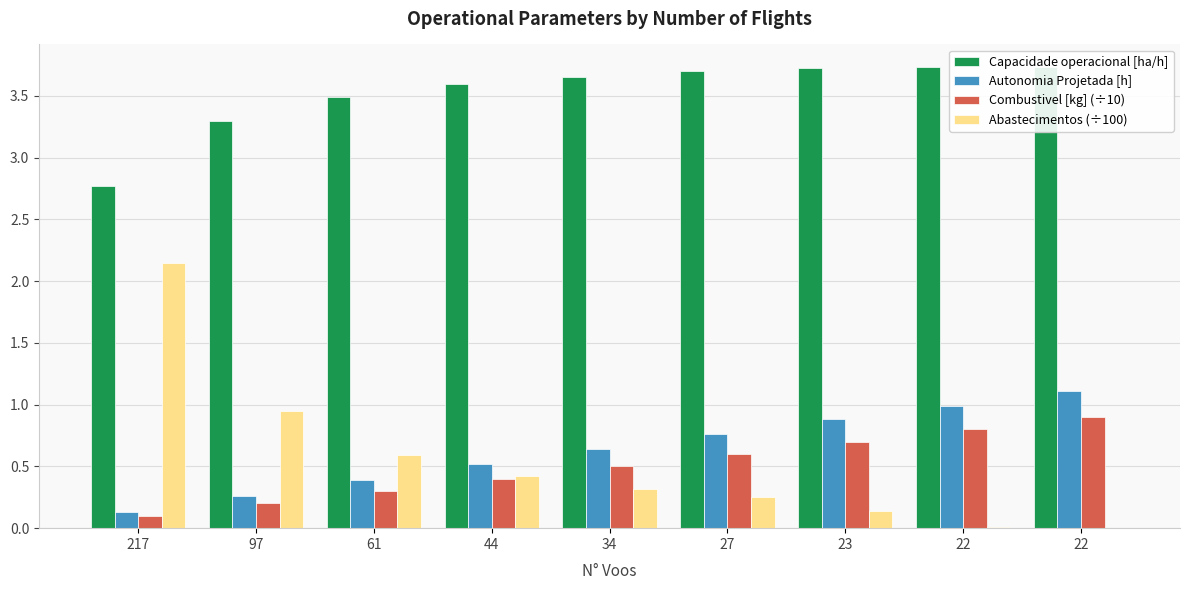

What is the sum of all Autonomia Projetada [h] values?

5.7